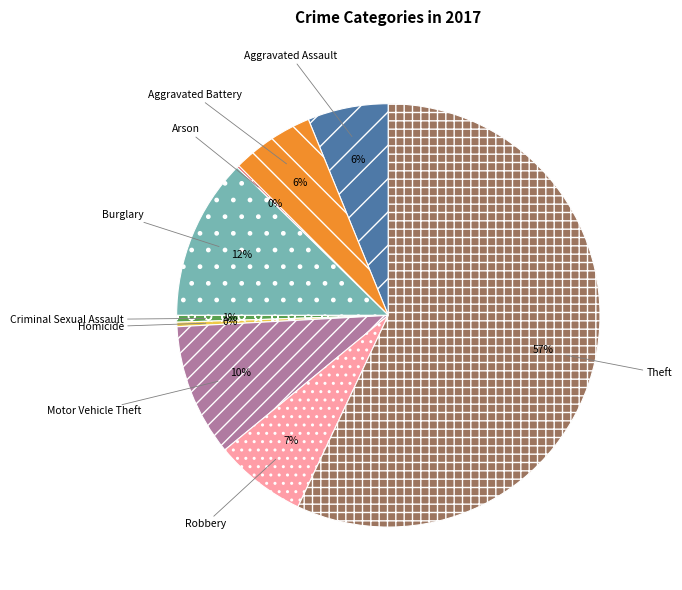

The Aggravated Assault slice represents 6% of the pie. True or false?

True